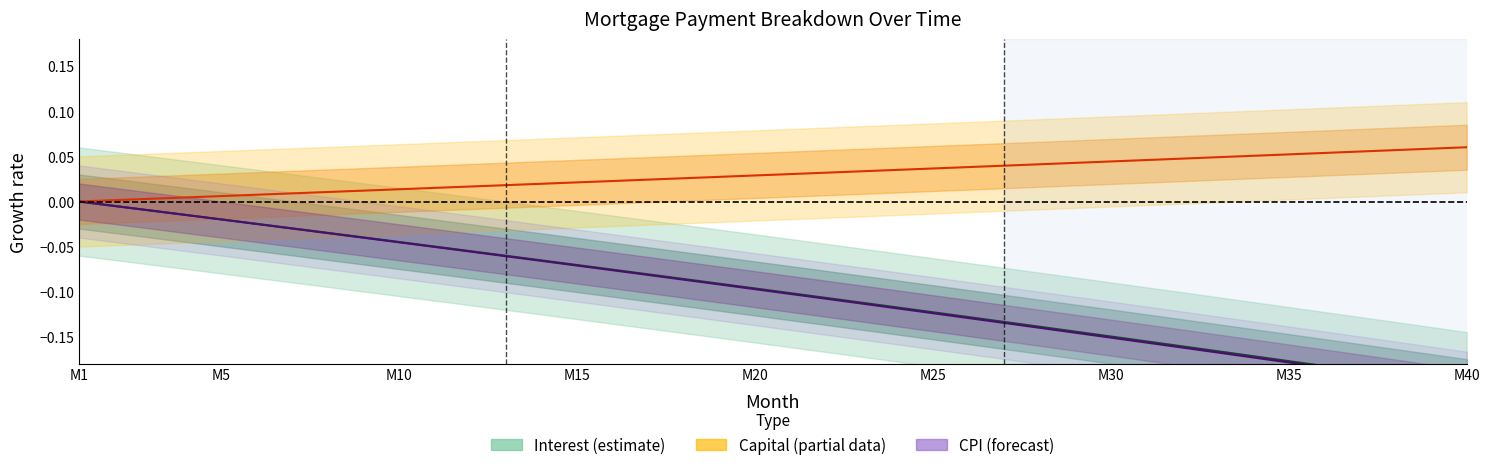

What is the difference between the second highest and second lowest values in the Capital (partial) series?

0.1